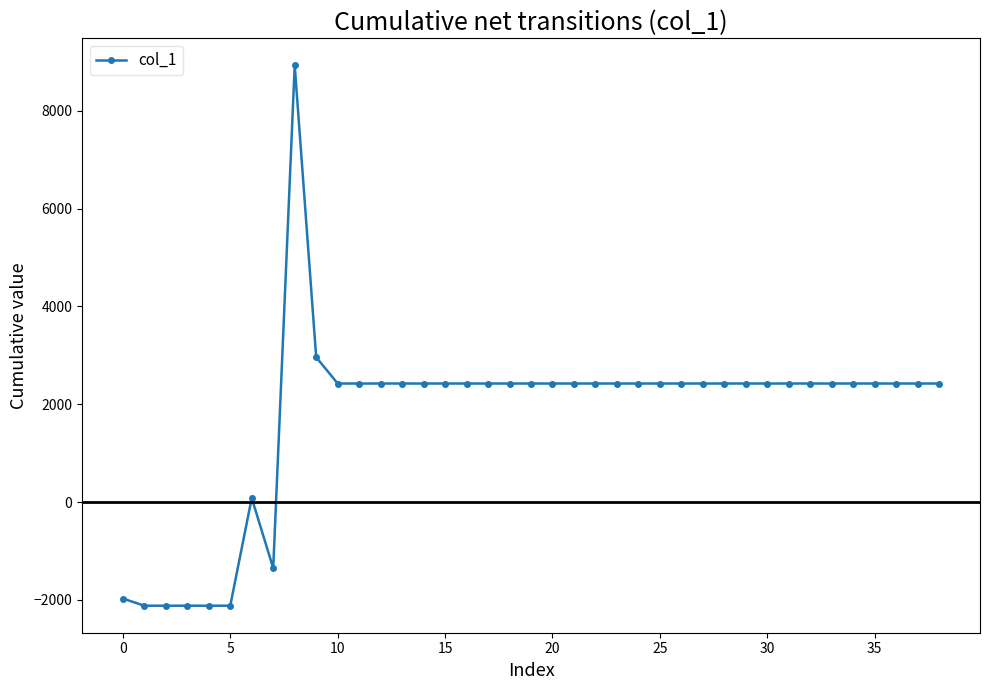

How many values exceed 2424?

31